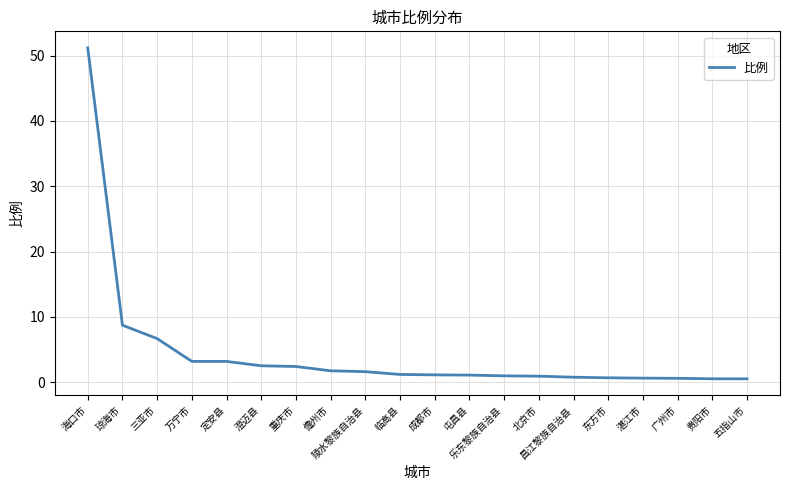

What value does the data have at 陵水黎族自治县?

1.6